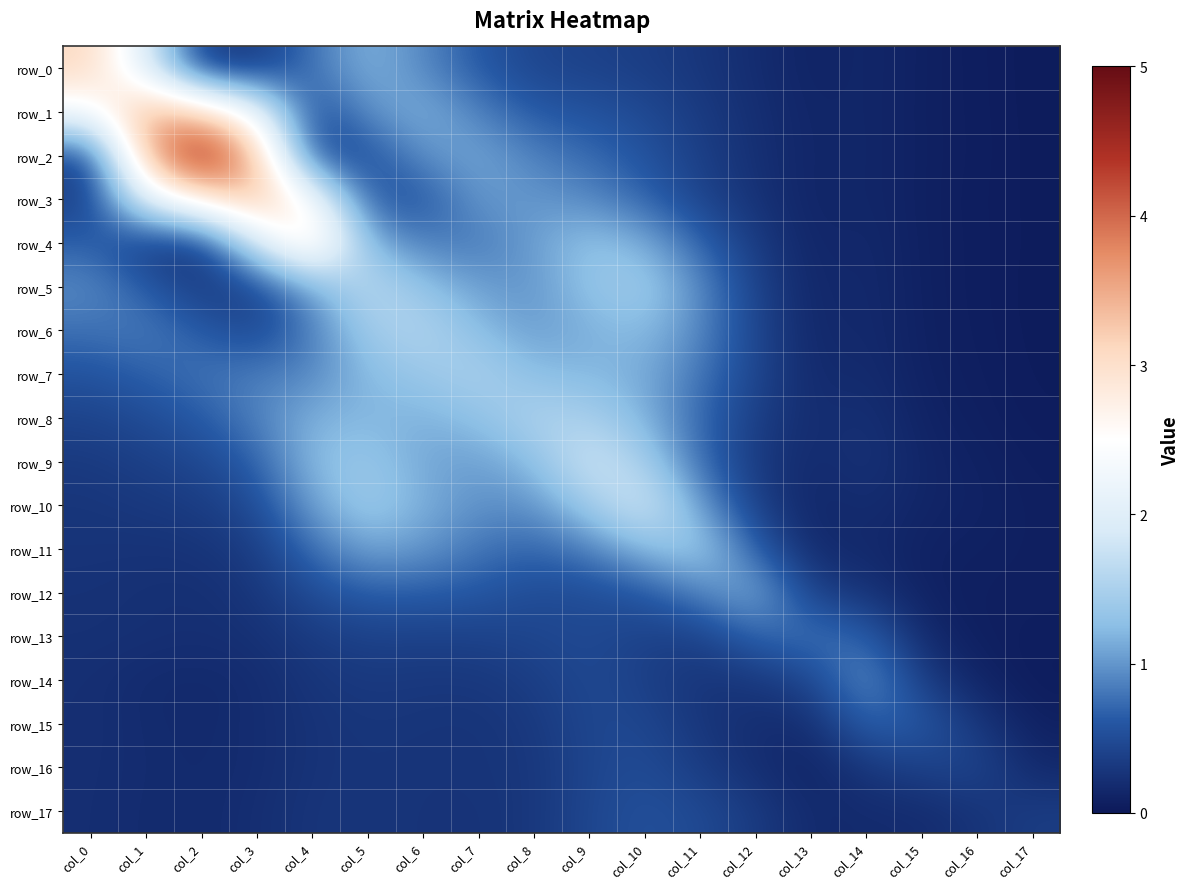

What is the difference between the row_9 values at col_10 and col_17?

1.4